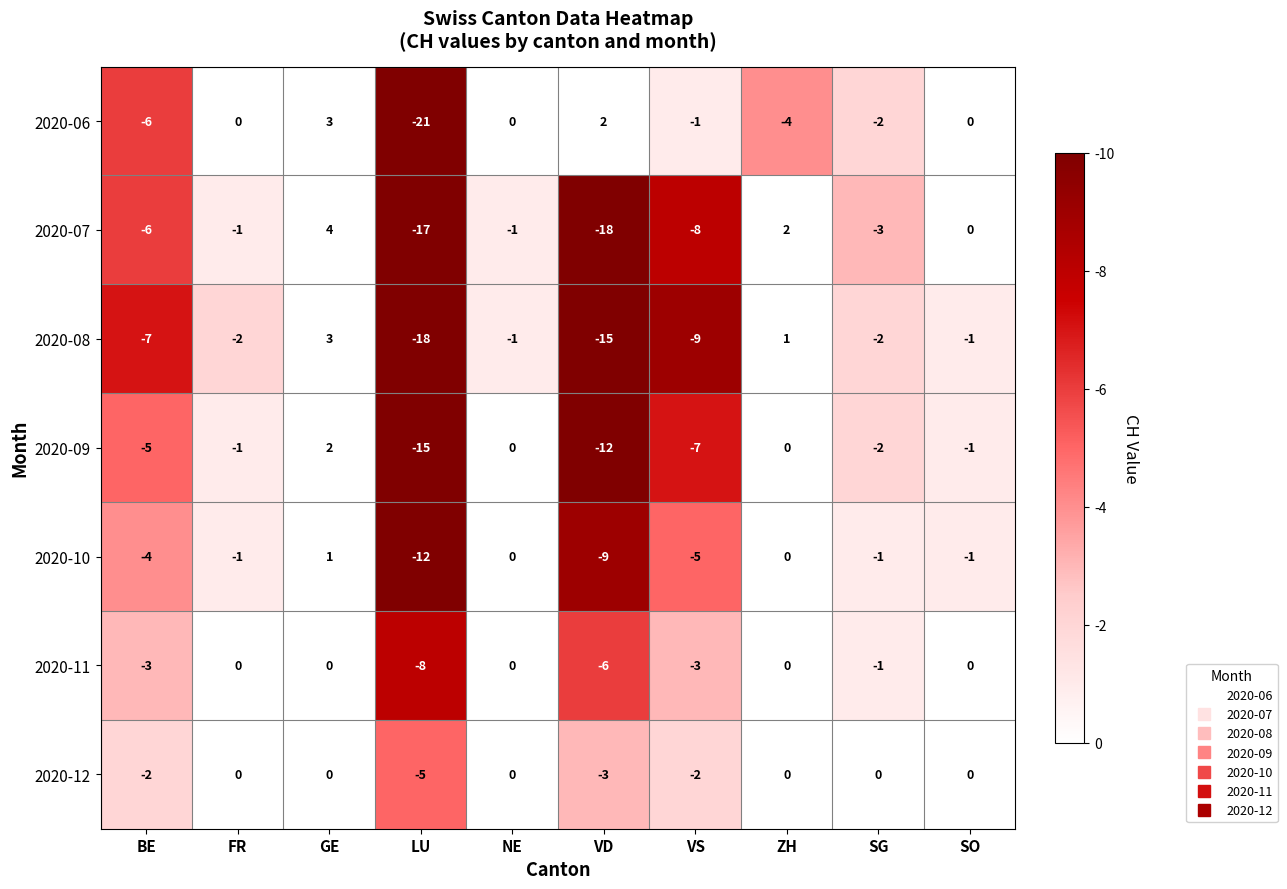

Where does the 2020-10 series first go above -1?

GE